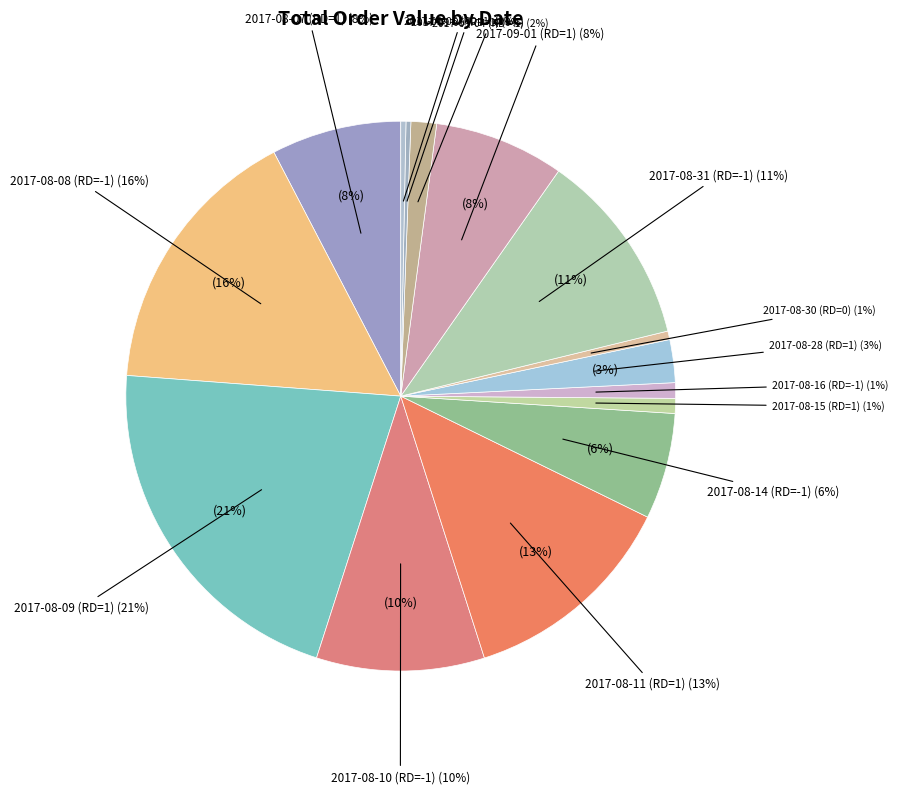

Rank the categories by value from lowest to highest.

2017-09-05 (RD=1), 2017-09-06 (RD=1), 2017-08-30 (RD=0), 2017-08-15 (RD=1), 2017-08-16 (RD=-1), 2017-09-04 (RD=-1), 2017-08-28 (RD=1), 2017-08-14 (RD=-1), 2017-08-07 (RD=1), 2017-09-01 (RD=1), 2017-08-10 (RD=-1), 2017-08-31 (RD=-1), 2017-08-11 (RD=1), 2017-08-08 (RD=-1), 2017-08-09 (RD=1)